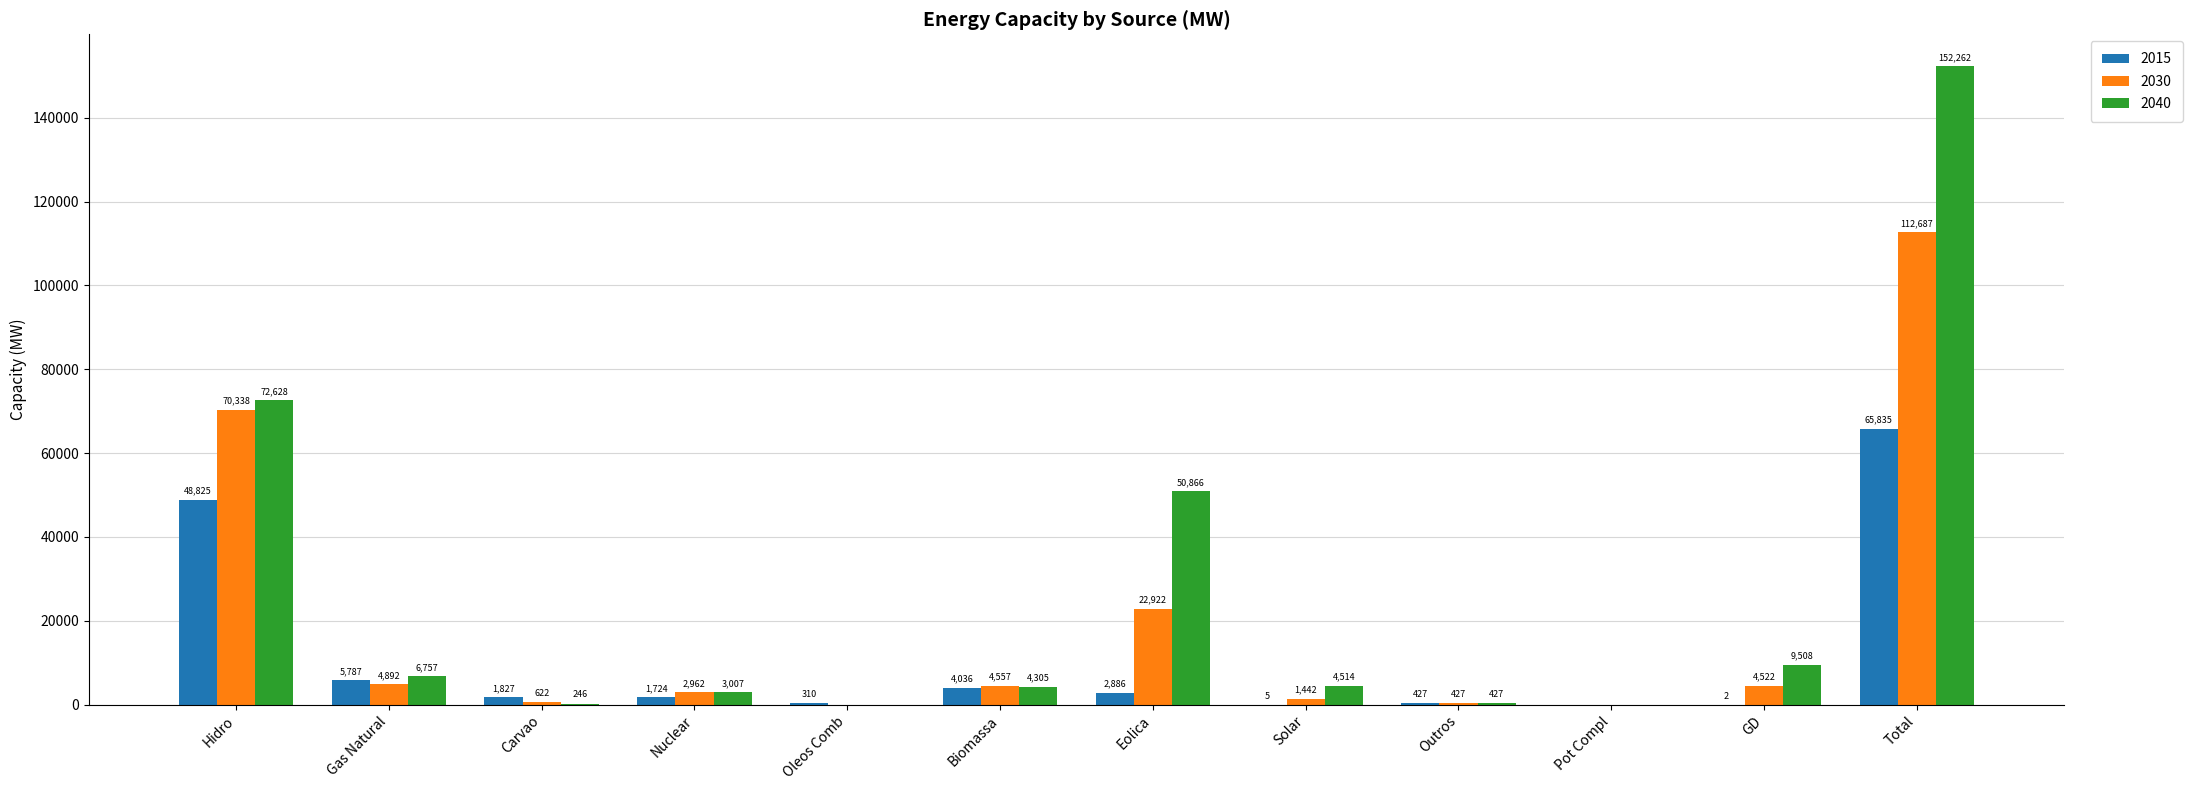

Which series has the largest total across all categories?

2040